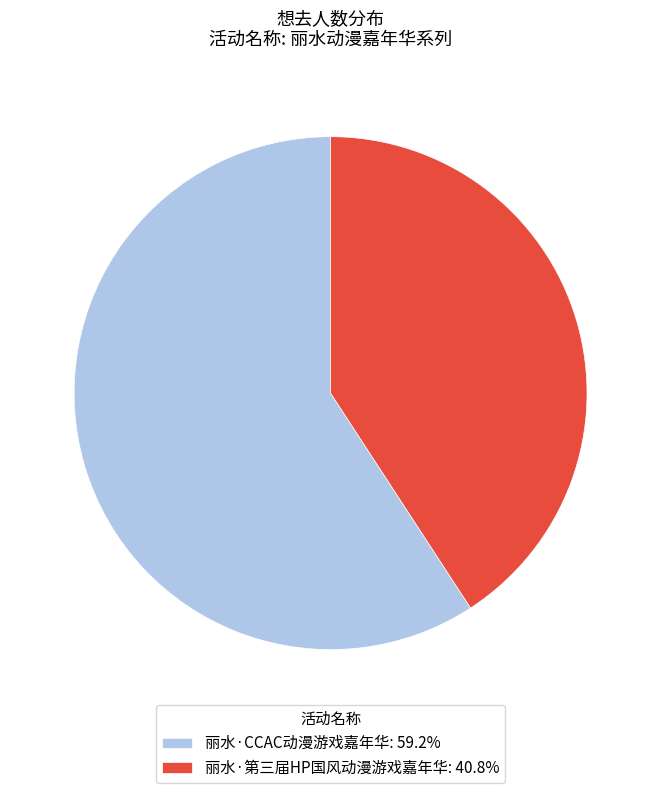

Is the sum of 丽水·第三届HP国风动漫游戏嘉年华: 40.8% and 丽水·CCAC动漫游戏嘉年华: 59.2% greater than half?

Yes